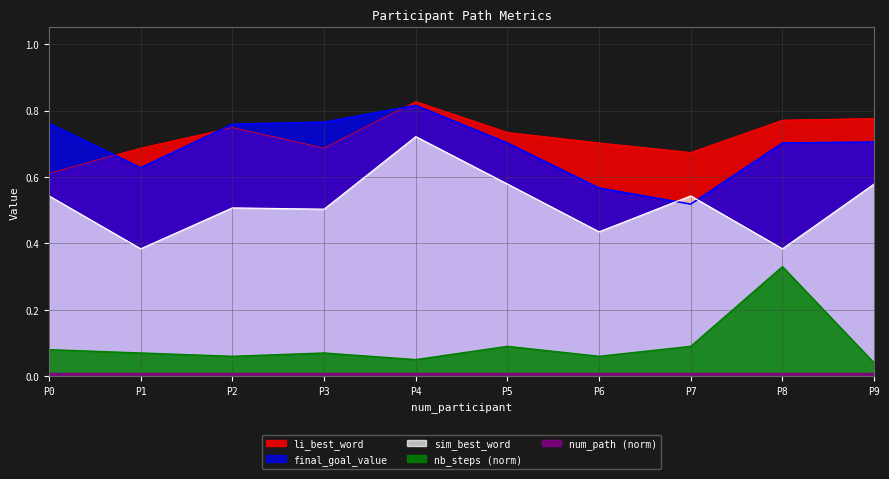

How many categories are shown in the chart?

10